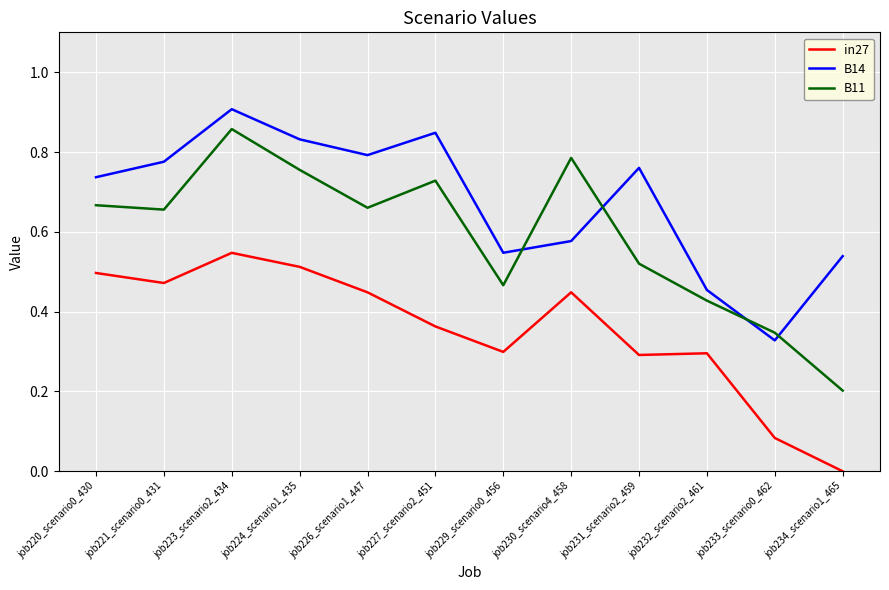

Is it true that B14 equals 0.2 at job220_scenario0_430?

False